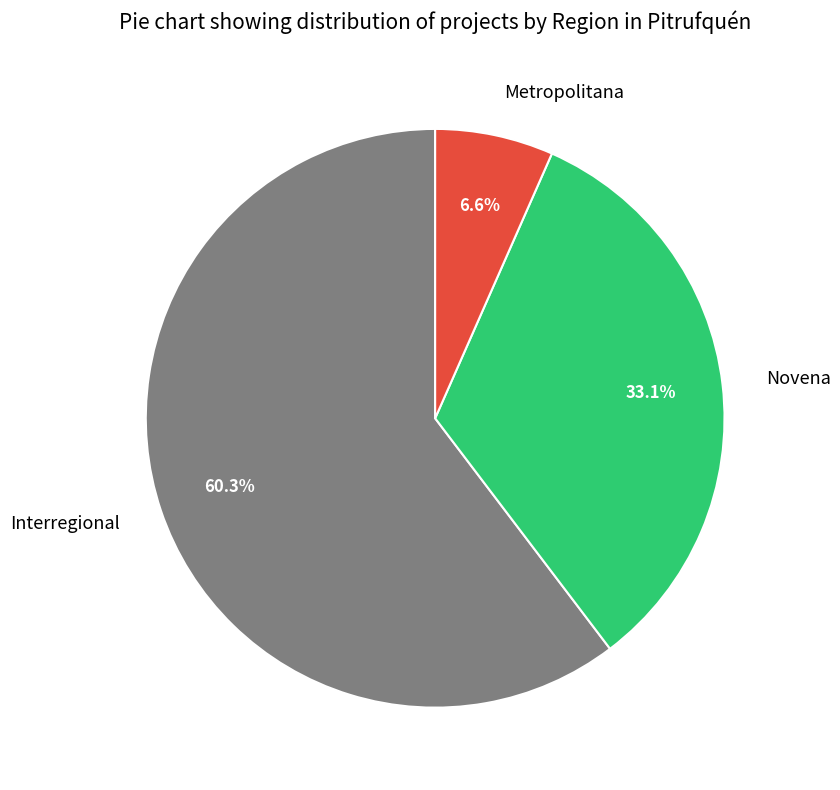

Rank the categories by value from lowest to highest.

Metropolitana, Novena, Interregional